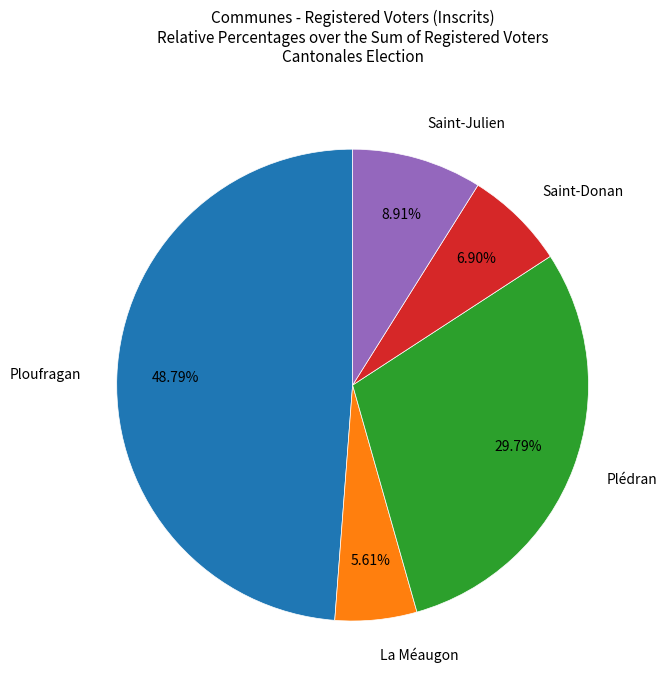

Is there a majority slice in this chart?

No